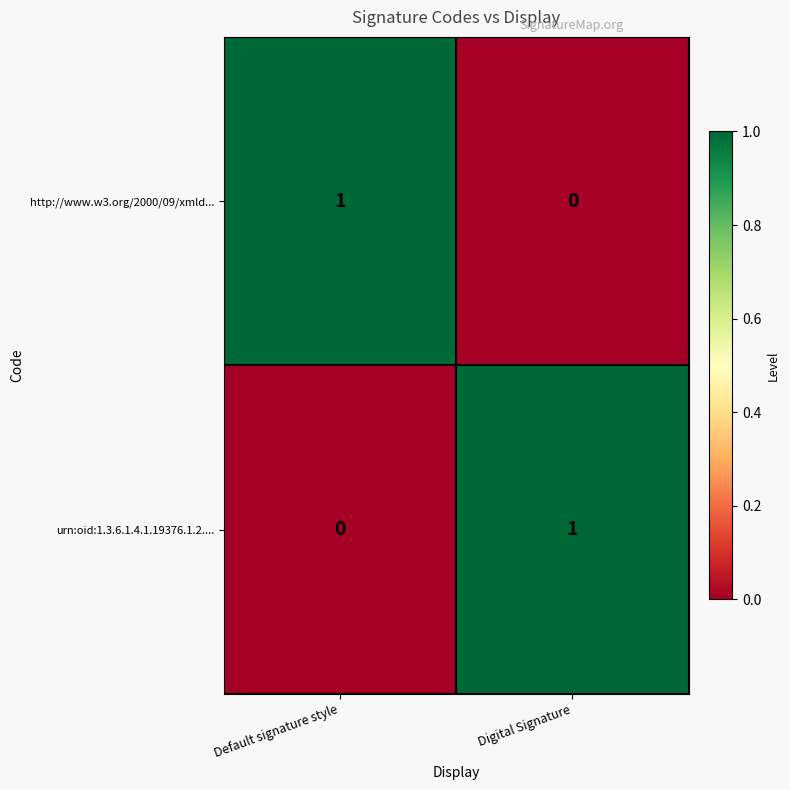

Is the value of http://www.w3.org/2000/09/xmld... at Digital Signature greater than the value of urn:oid:1.3.6.1.4.1.19376.1.2.... at Digital Signature?

No